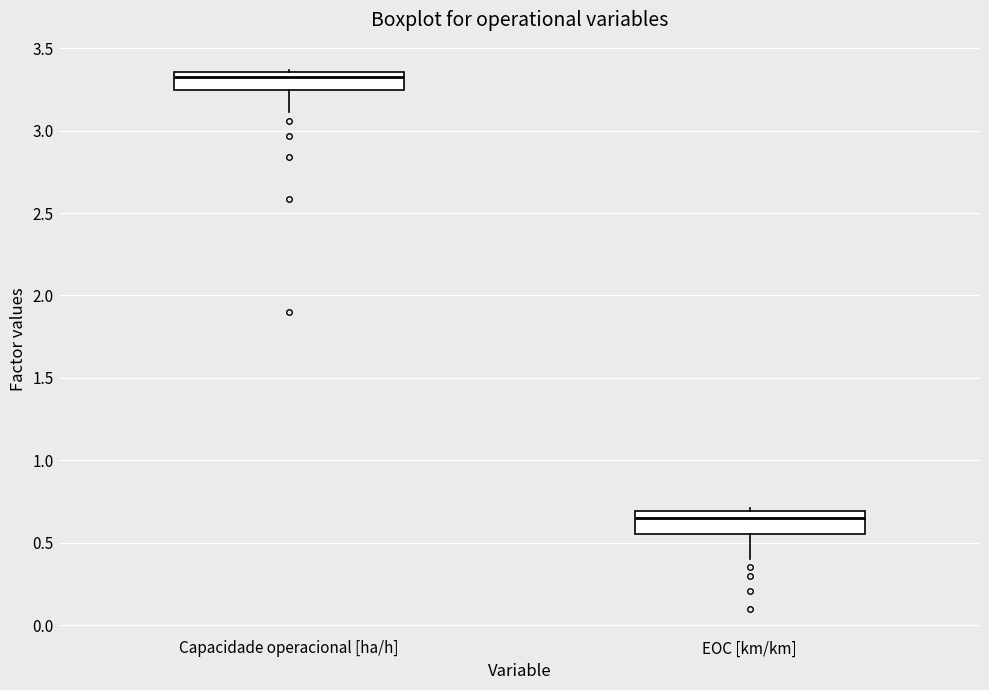

Reading left to right, transcribe this box plot: for each box, give where its median line is, the range the box spans, and where its two whiskers end, as read against the y-axis. The values are not printed on the chart, so give them approximately, as read against the axis.

Capacidade operacional [ha/h]: median 3.35 (just below the box's upper edge), box 3.25 to 3.35, whiskers 3.10 to 3.35
EOC [km/km]: median 0.65, box 0.55 to 0.70, whiskers 0.40 to 0.70 (just above the box's upper edge)